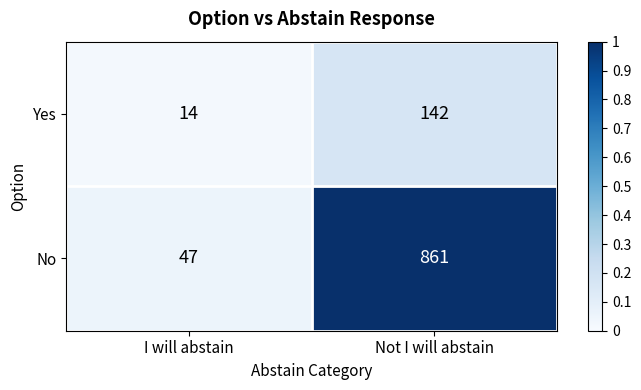

What is the sum of the No values at Not I will abstain and I will abstain?

908